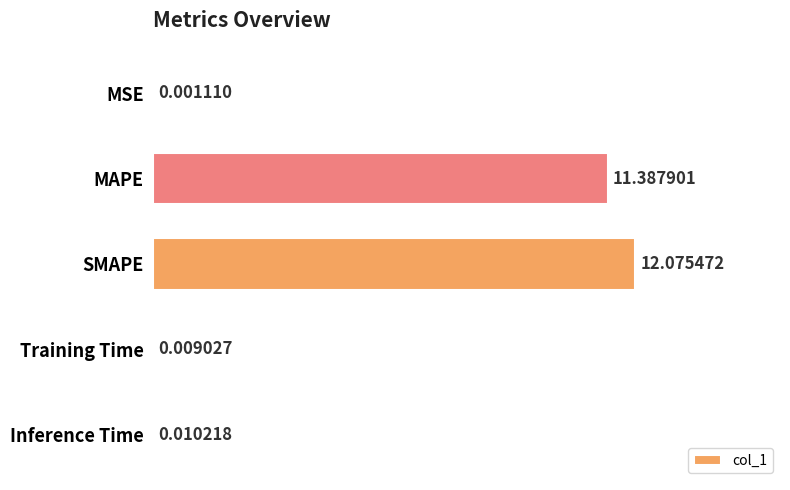

What is the sum of all values?

23.5